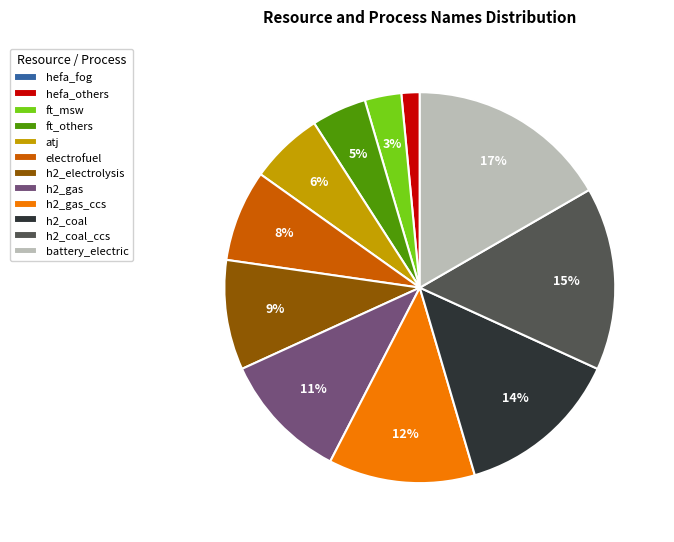

True or false: battery_electric accounts for 17% of the total.

True